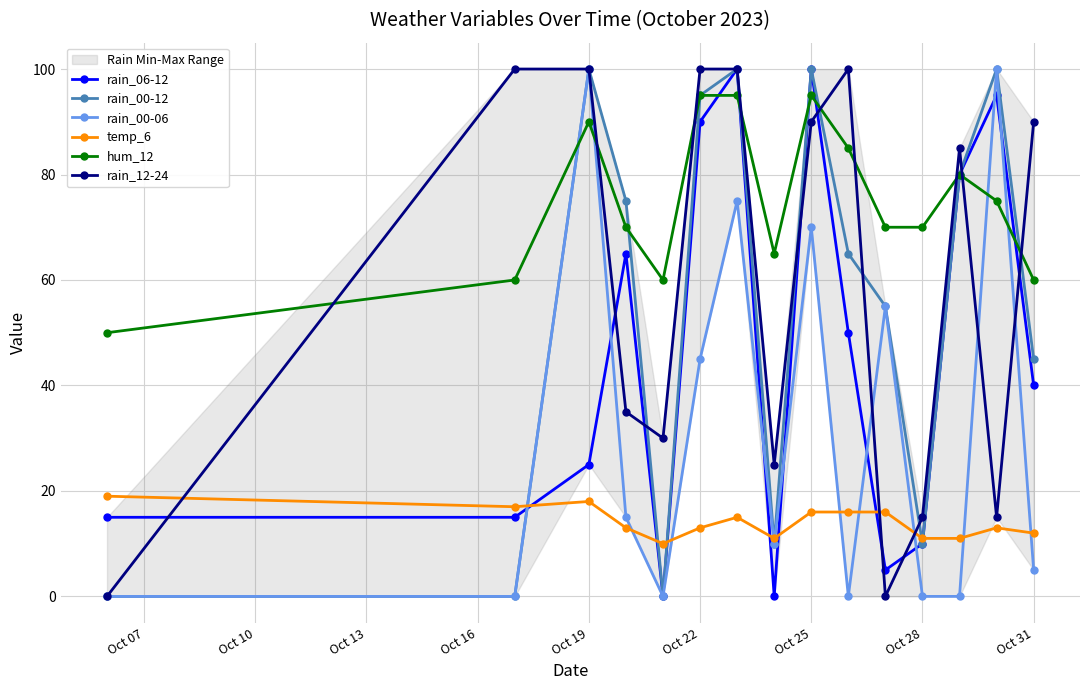

The value of rain_00-06 at Oct 22 is 45. True or false?

True